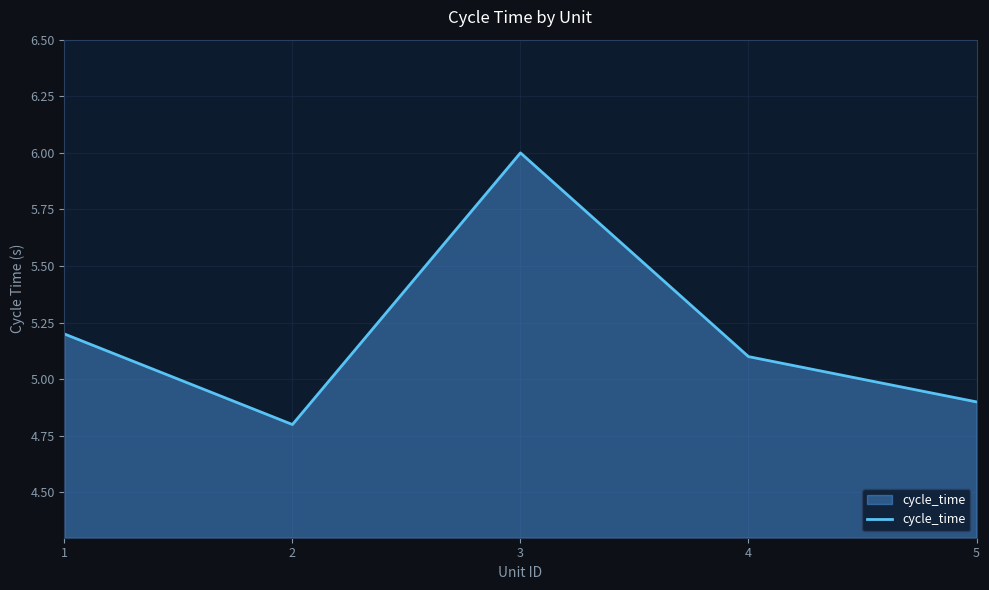

The value at 5 is 8.2. True or false?

False